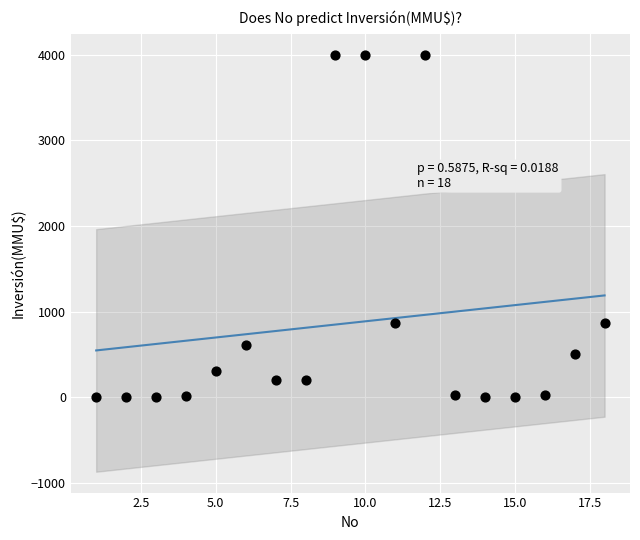

What is the range of X values (max minus min)?

17.0